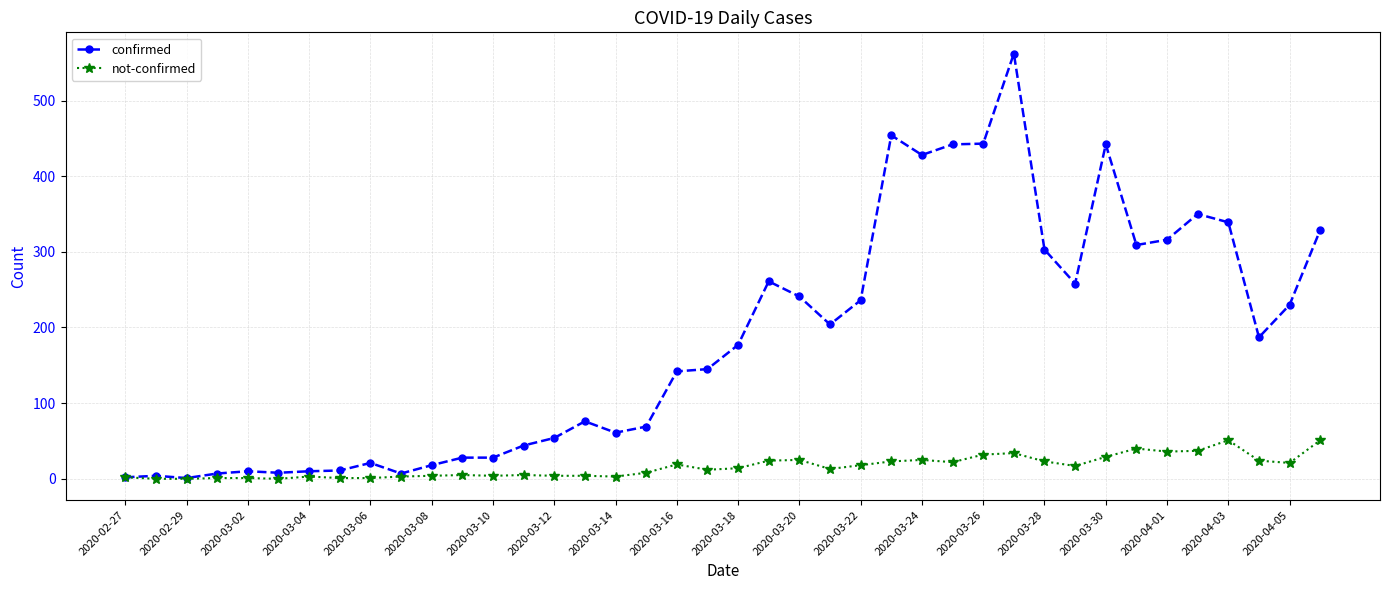

How many categories are shown in the chart?

40